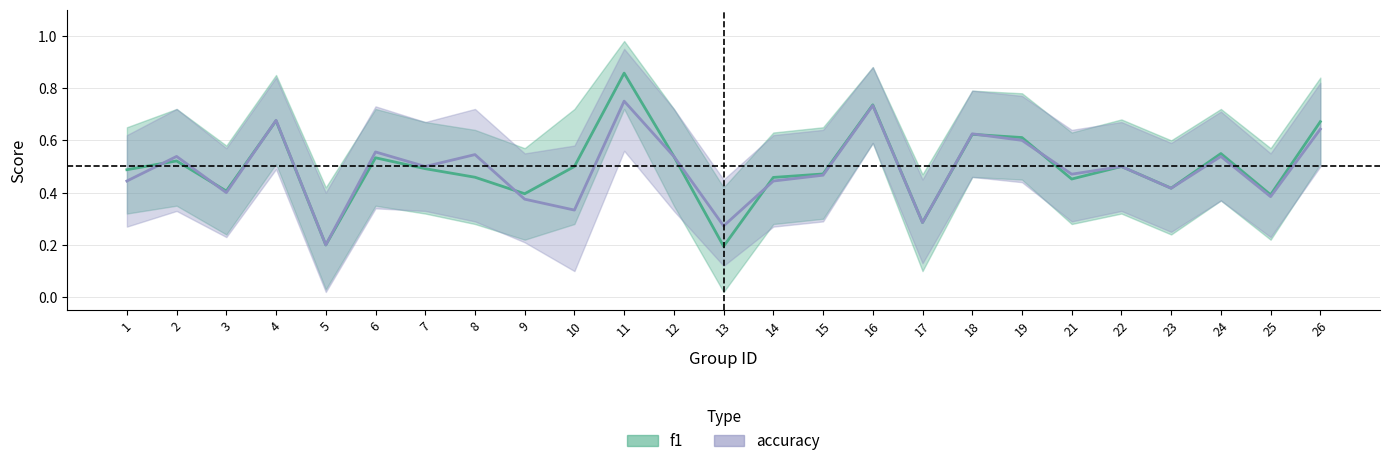

Reading left to right, what are all the values shown in this chart?

f1_line: 0.5	0.5	0.4	0.7	0.2	0.5	0.5	0.5	0.4	0.5	0.9	0.5	0.2	0.5	0.5	0.7	0.3	0.6	0.6	0.5	0.5	0.4	0.5	0.4	0.7
accuracy_line: 0.4	0.5	0.4	0.7	0.2	0.6	0.5	0.5	0.4	0.3	0.8	0.5	0.3	0.4	0.5	0.7	0.3	0.6	0.6	0.5	0.5	0.4	0.5	0.4	0.6